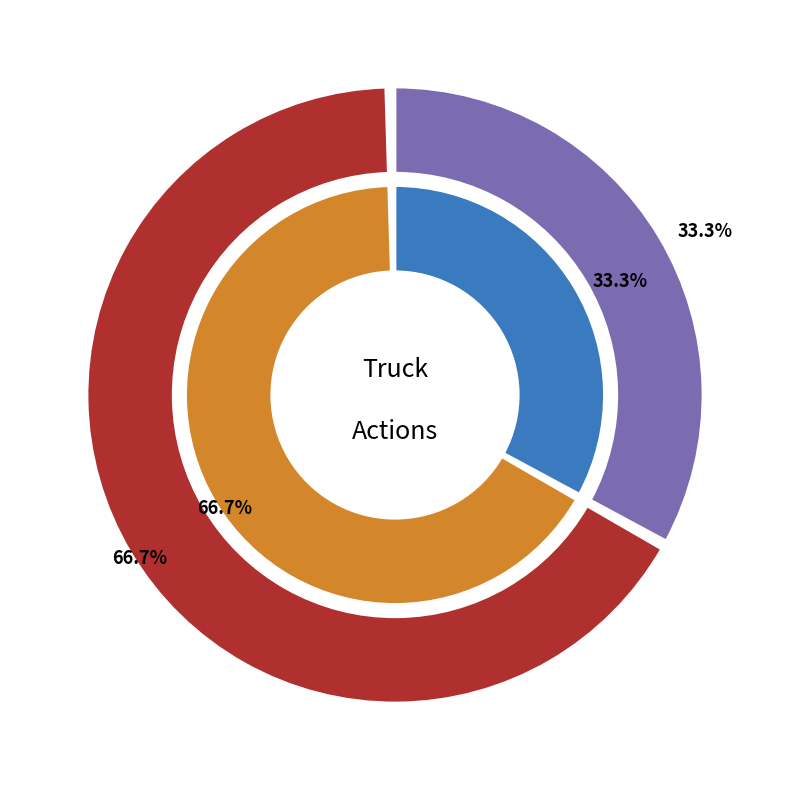

Do Truck 1 and Truck 0 together represent more than half of the pie?

Yes